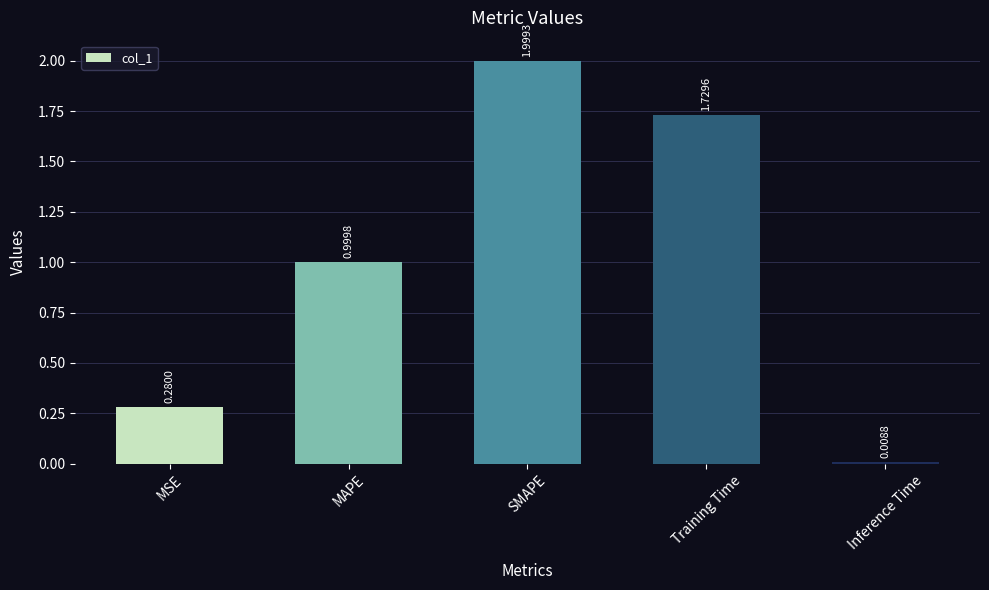

What is the difference between the second highest and second lowest values?

1.4